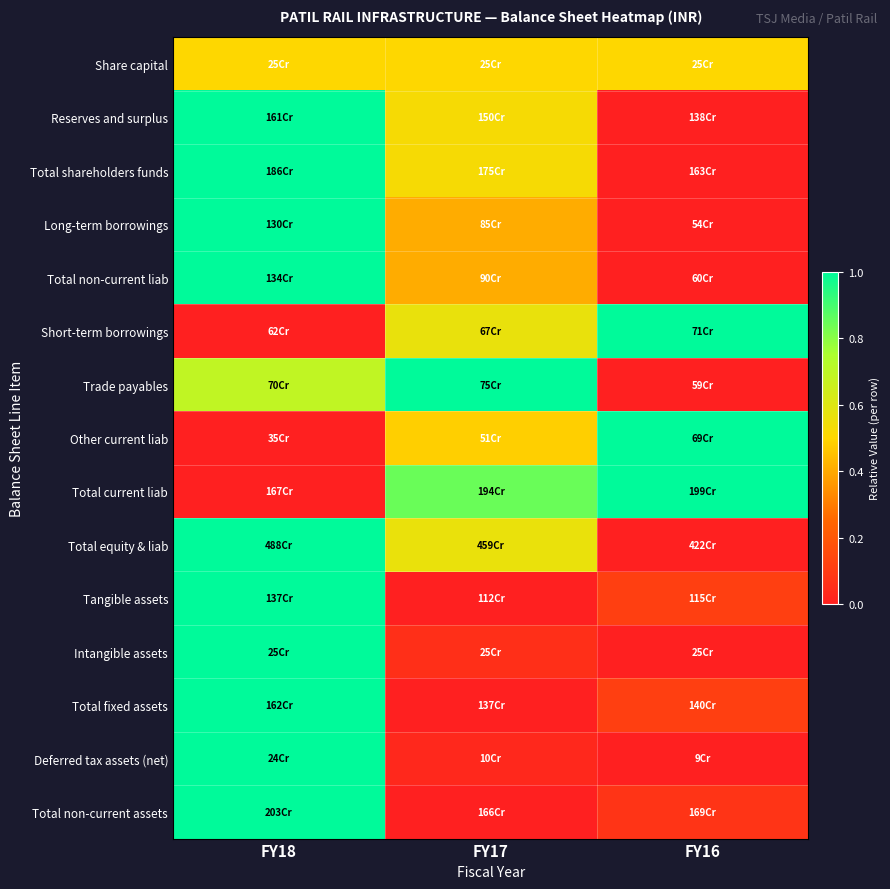

Count the number of categories in the chart.

3